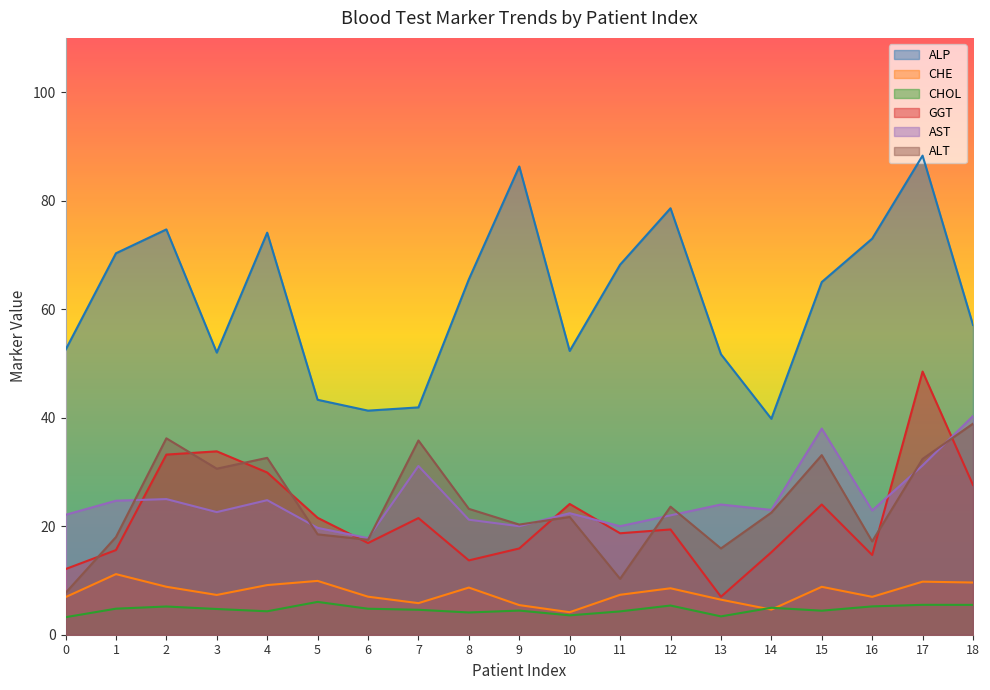

Reading right to left, transcribe all the data shown in this chart.

ALP: 18=57.1	17=88.3	16=73.0	15=65.0	14=39.8	13=51.7	12=78.6	11=68.2	10=52.3	9=86.3	8=65.5	7=41.9	6=41.3	5=43.3	4=74.1	3=52.0	2=74.7	1=70.3	0=52.5
CHE: 18=9.6	17=9.8	16=7.0	15=8.8	14=4.6	13=6.5	12=8.6	11=7.4	10=4.2	9=5.5	8=8.7	7=5.8	6=7.0	5=9.9	4=9.2	3=7.3	2=8.8	1=11.2	0=6.9
CHOL: 18=5.5	17=5.5	16=5.2	15=4.4	14=5.0	13=3.4	12=5.4	11=4.3	10=3.6	9=4.5	8=4.1	7=4.6	6=4.8	5=6.0	4=4.3	3=4.7	2=5.2	1=4.8	0=3.2
GGT: 18=27.6	17=48.5	16=14.7	15=24.0	14=15.2	13=7.0	12=19.4	11=18.7	10=24.1	9=15.9	8=13.7	7=21.5	6=16.9	5=21.6	4=29.9	3=33.8	2=33.2	1=15.6	0=12.1
AST: 18=40.3	17=31.2	16=22.9	15=38.0	14=23.0	13=24.0	12=22.0	11=20.0	10=22.4	9=20.0	8=21.2	7=31.1	6=17.8	5=19.7	4=24.8	3=22.6	2=25.0	1=24.7	0=22.1
ALT: 18=38.9	17=32.4	16=17.2	15=33.1	14=22.5	13=15.9	12=23.6	11=10.3	10=21.7	9=20.3	8=23.2	7=35.8	6=17.5	5=18.5	4=32.6	3=30.6	2=36.2	1=18.0	0=7.7